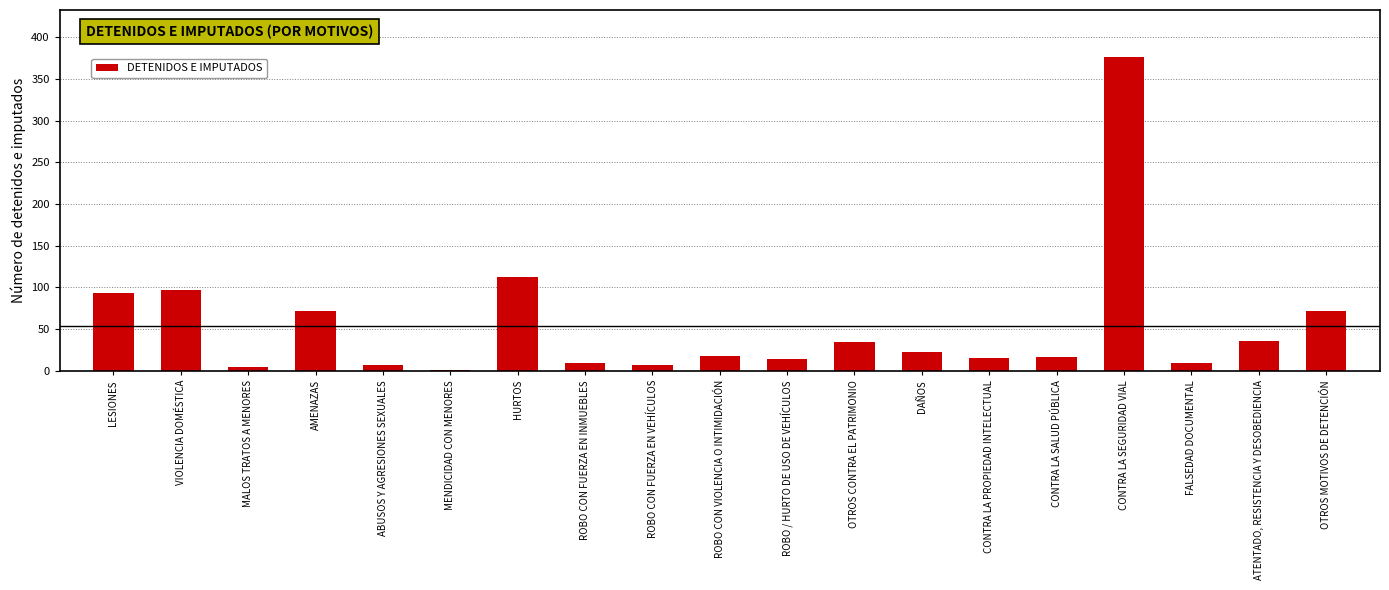

Which label corresponds to the largest value in the chart?

CONTRA LA SEGURIDAD VIAL